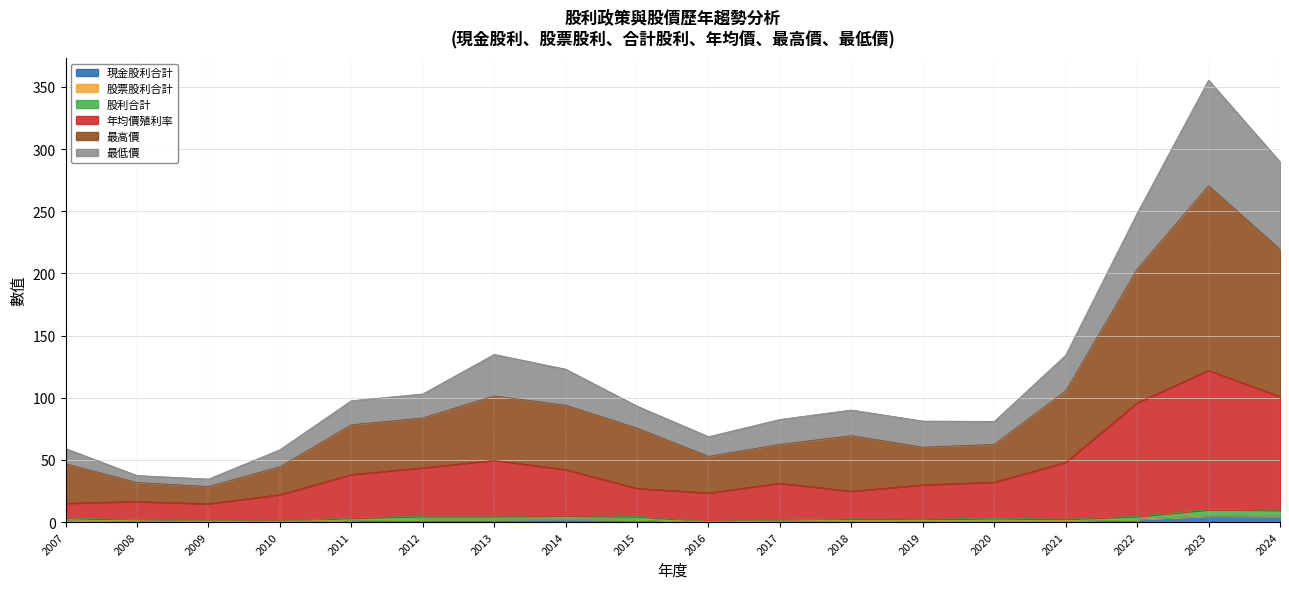

The value of 現金股利合計 at 2020 is 2.4. True or false?

False